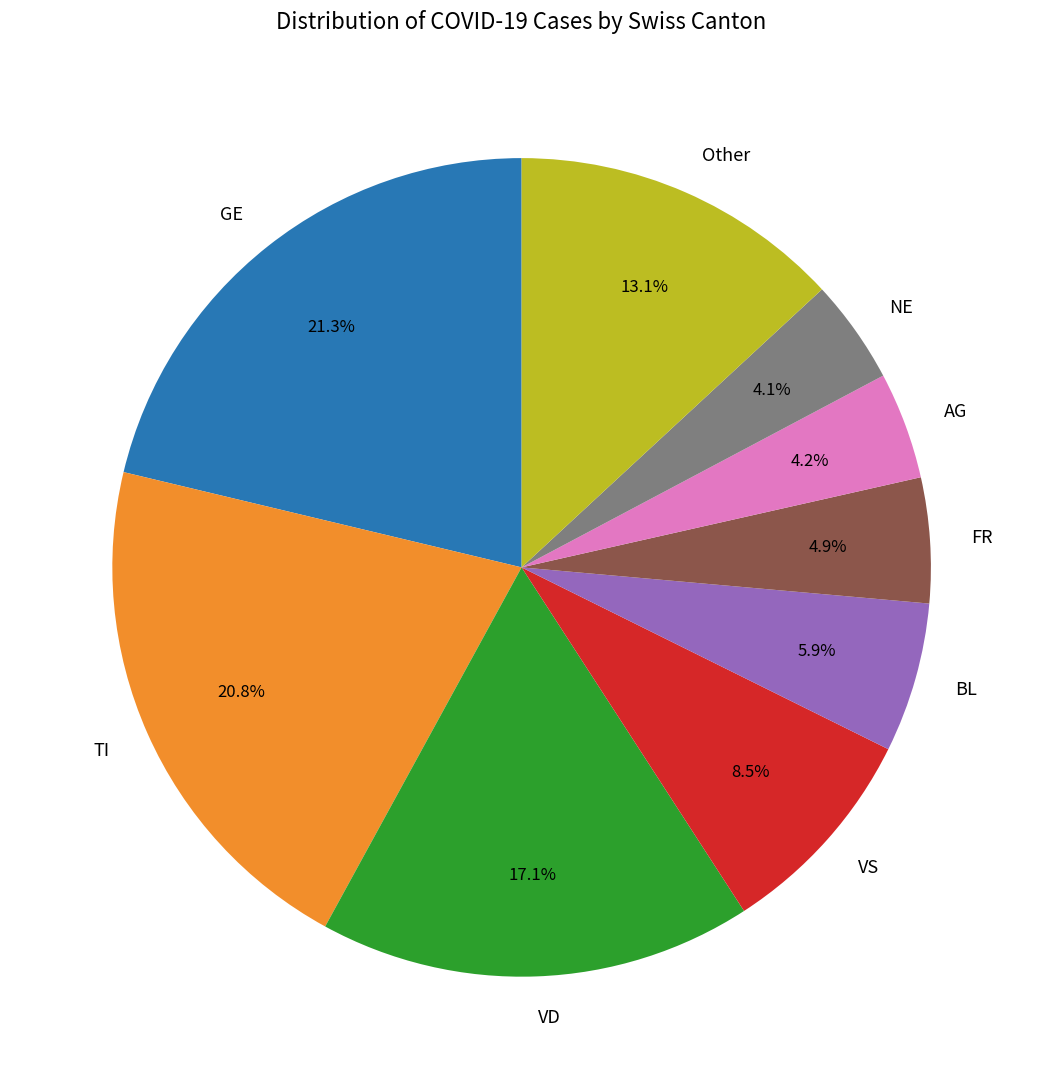

Count the number of slices in the pie.

9